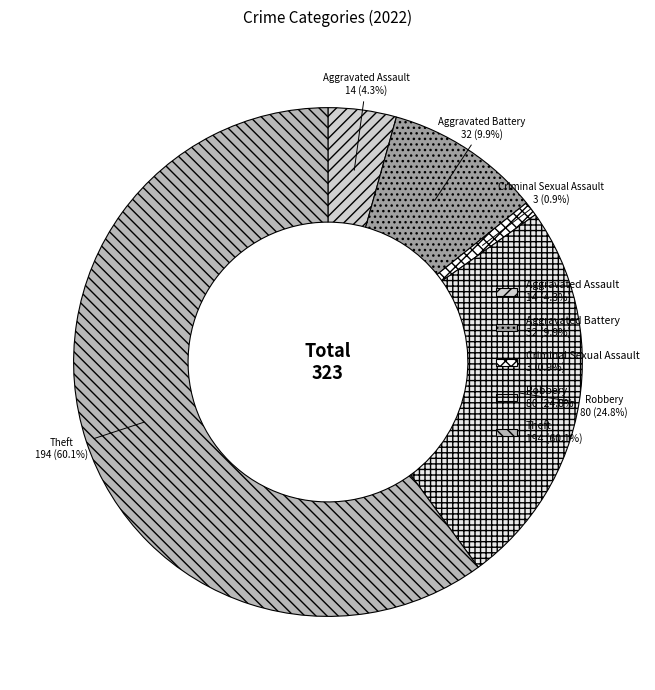

Is there any slice that represents more than half of the pie?

Yes